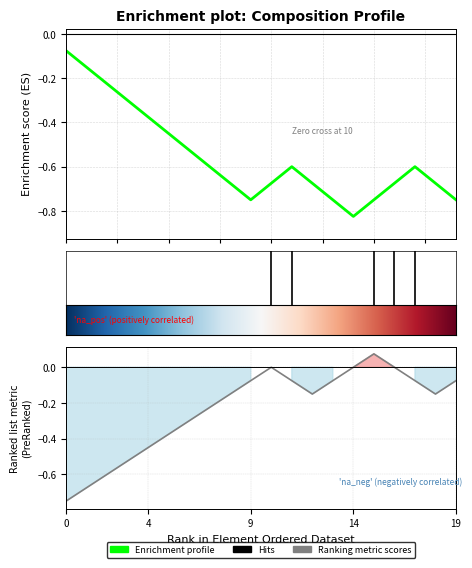

How many data points does each series have?

20